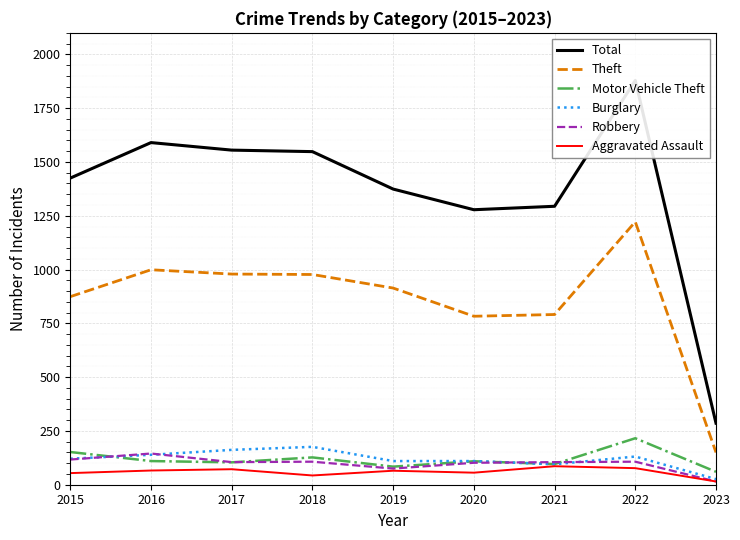

What is the value of the Theft point at the 7th from the left?

791